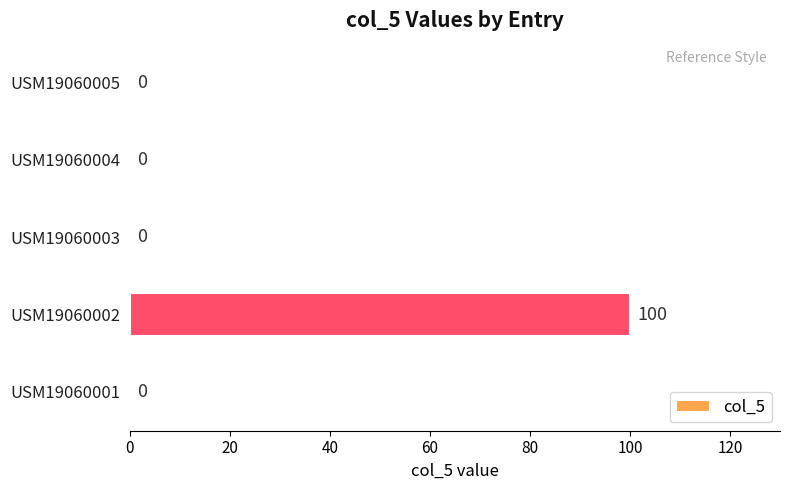

Are the bars horizontal?

Yes